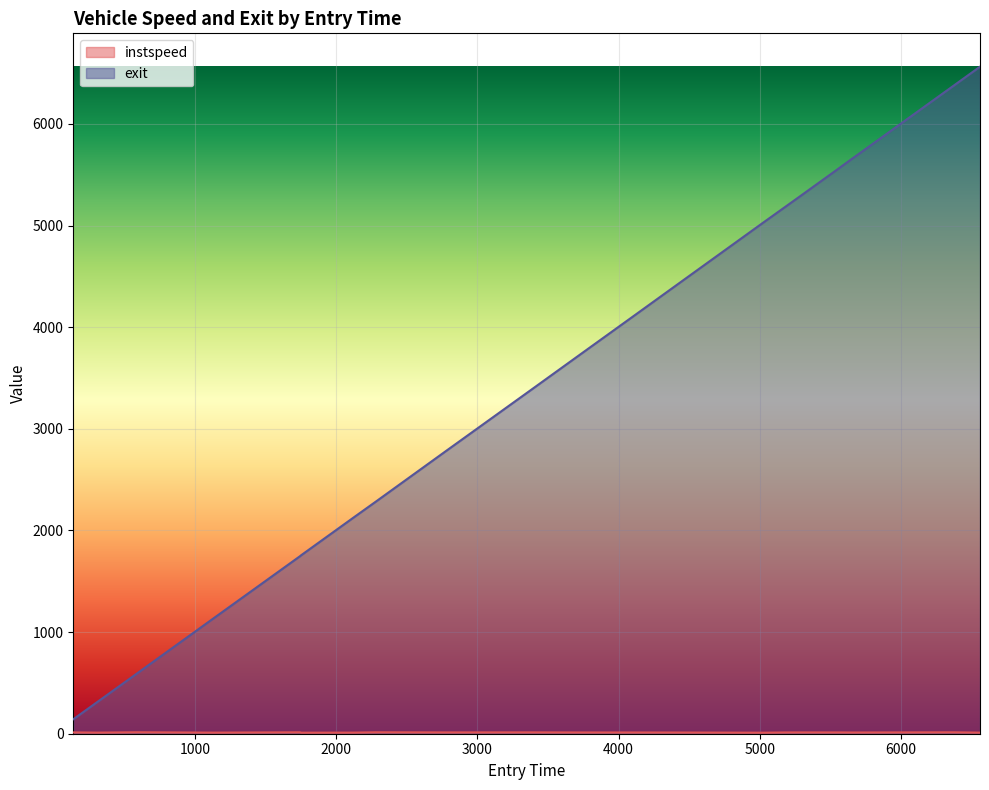

What is the difference between the instspeed values at 2281.617411440616 and 5179.418599209228?

1.5